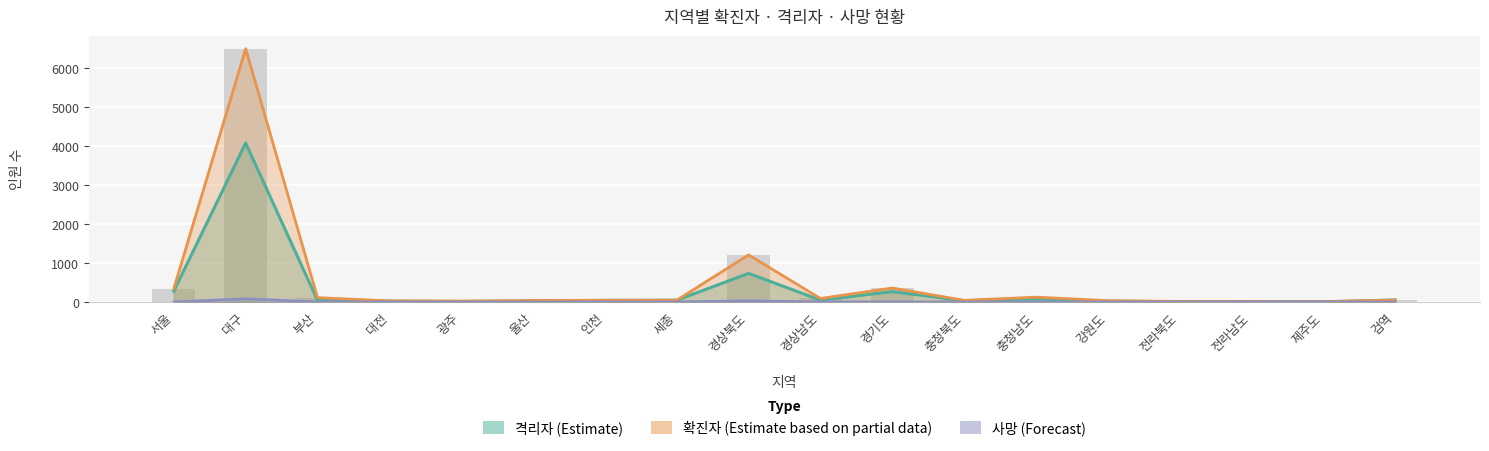

What is the difference between the maximum and minimum values in the 사망 series?

80